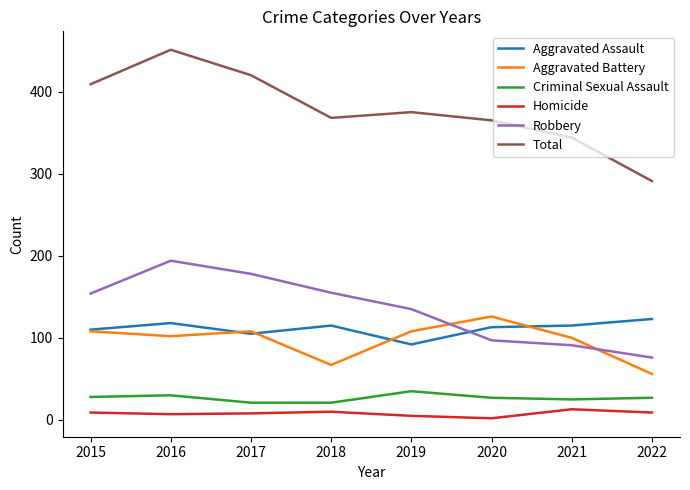

True or false: Homicide and Aggravated Assault intersect in this chart.

False